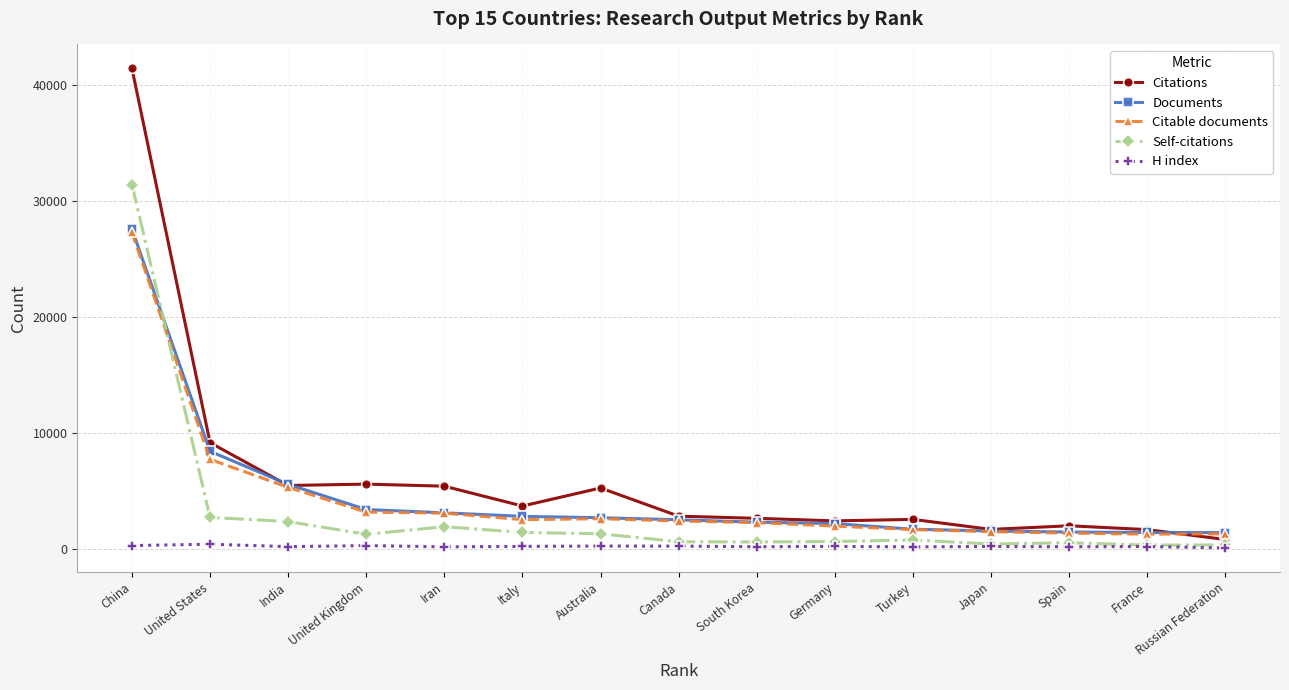

Does the chart display data point markers on the line(s)?

Yes